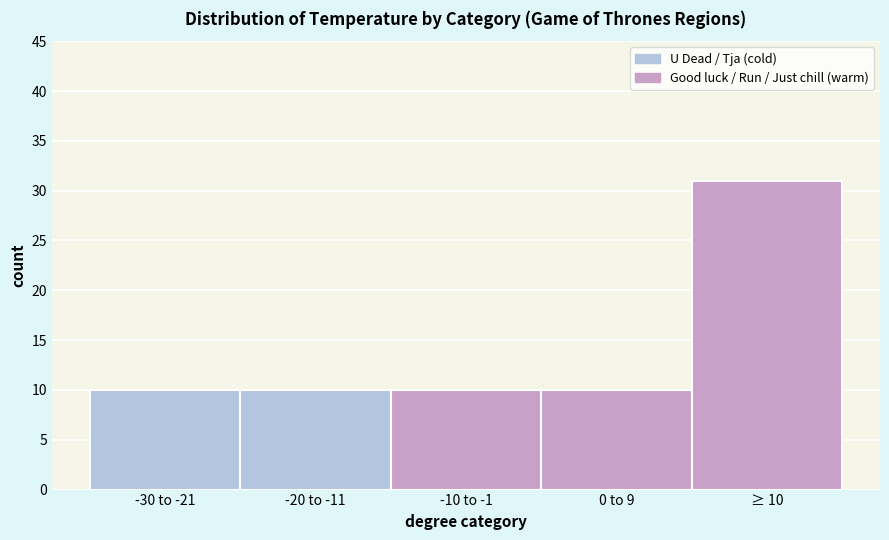

Reading left to right, extract all data points from this chart.

10	10	10	10	31